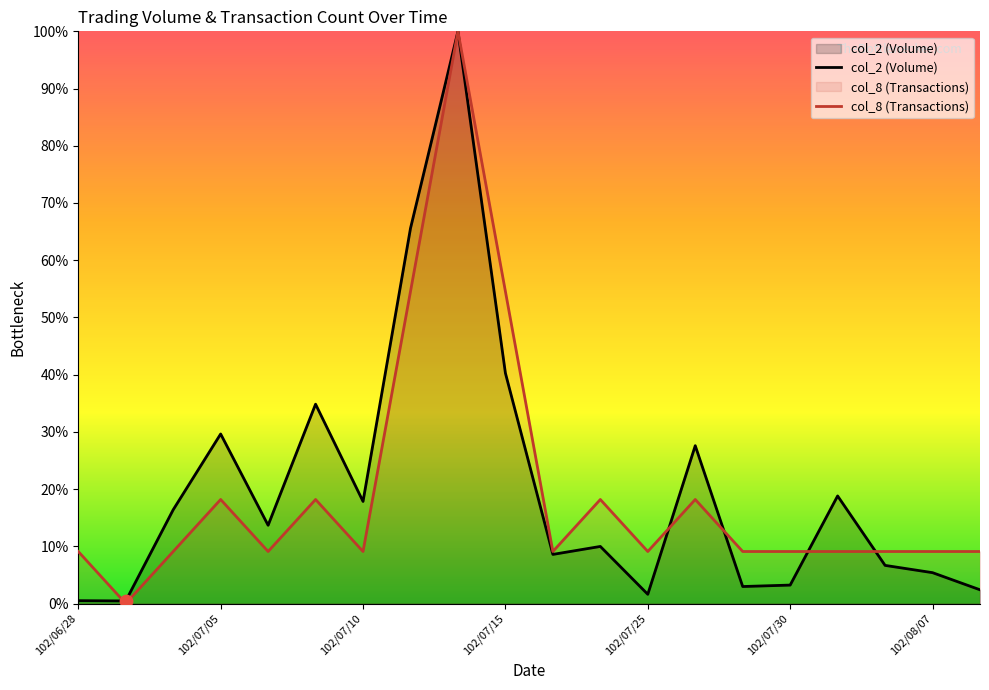

Which series reaches the maximum Y coordinate?

col_2 (Volume)